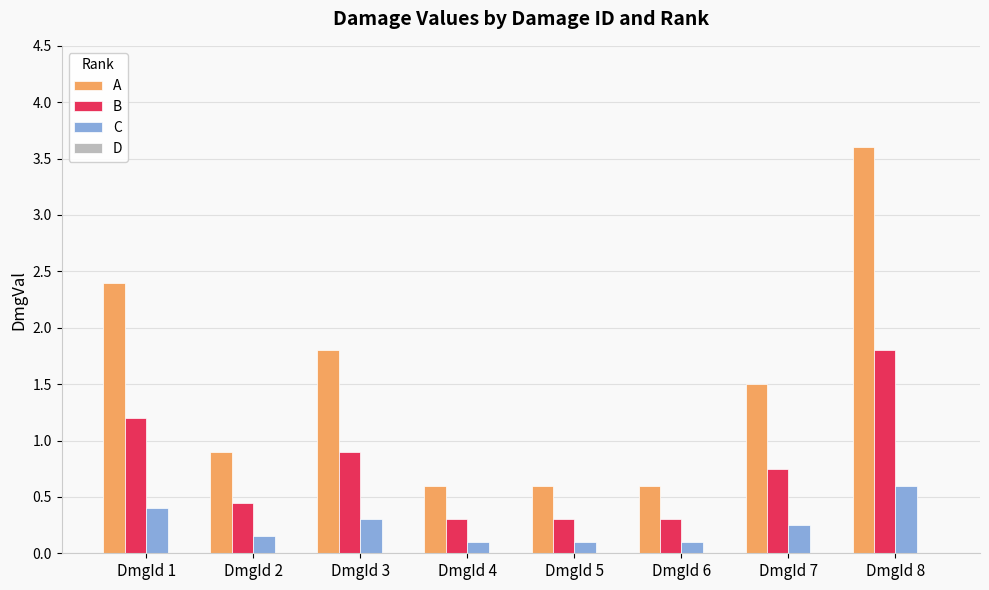

At which category is the sum across all series the highest?

DmgId 8